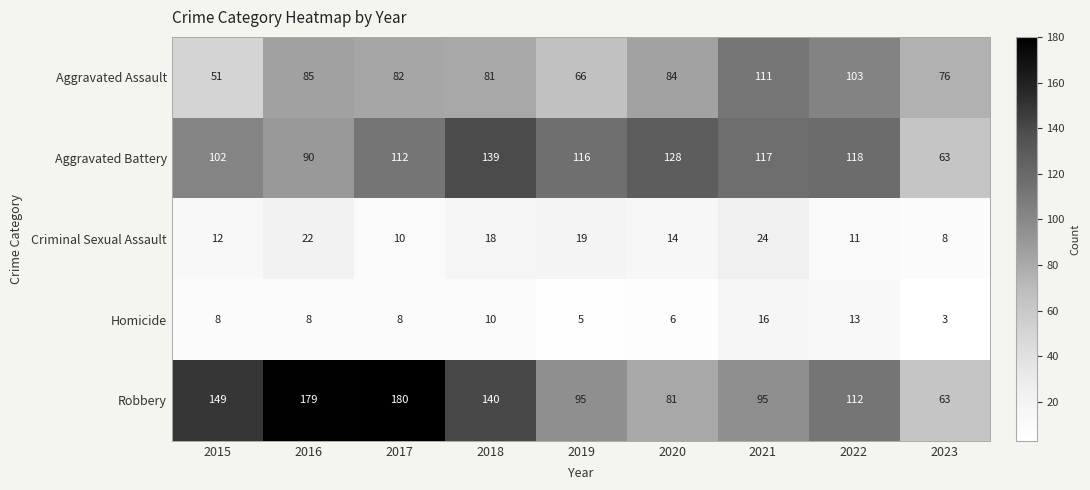

List the series in order of their peak value, highest first.

Robbery, Aggravated Battery, Aggravated Assault, Criminal Sexual Assault, Homicide